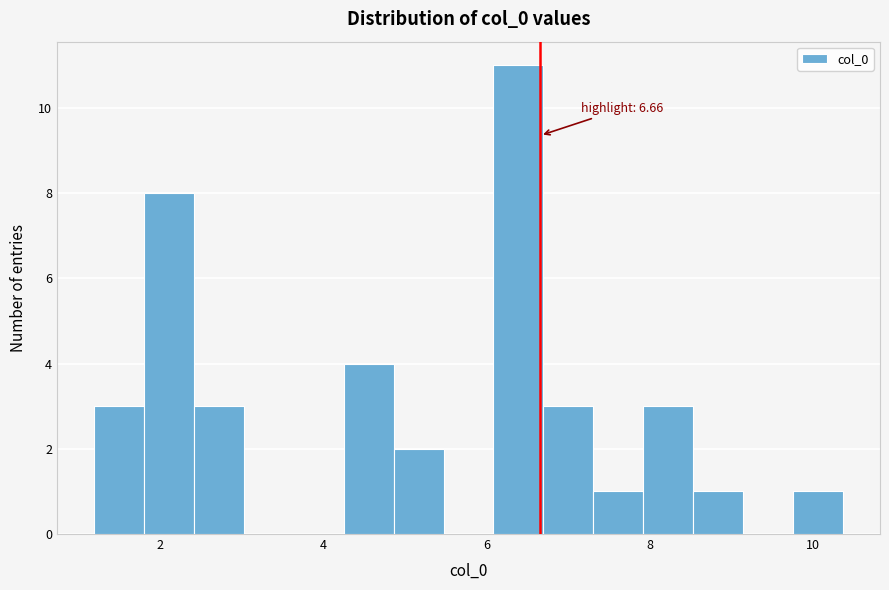

Read against the x-axis, roughly where is the centre of the tallest bar?

6.4